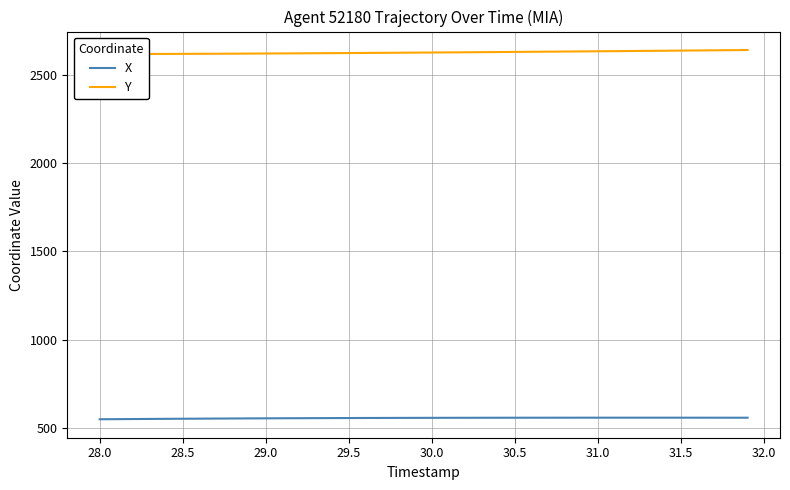

How many values in the X series exceed 556?

22